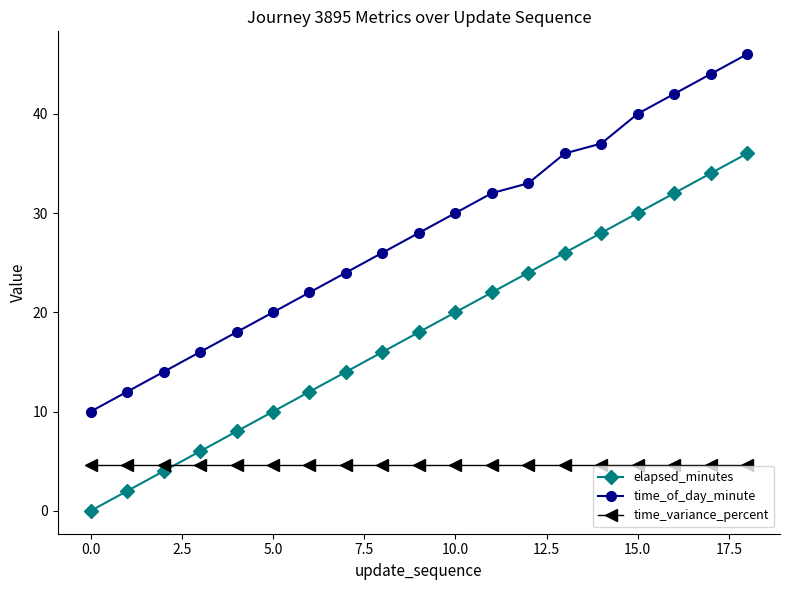

What is the sum of all time_of_day_minute values?

530.0